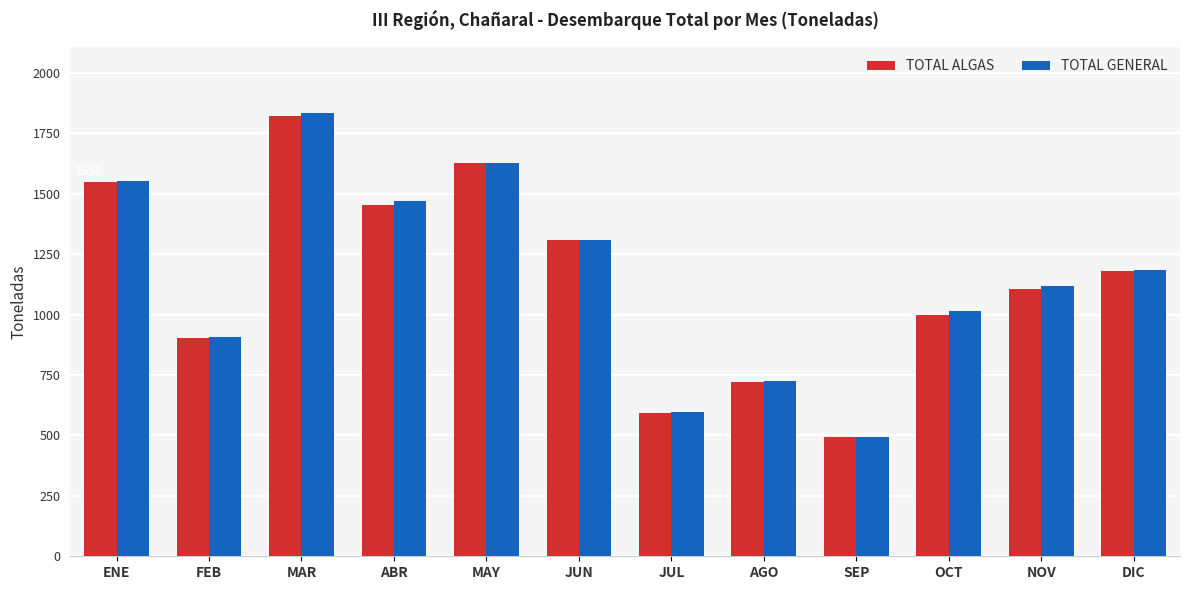

Which label corresponds to the largest value in the chart?

MAR